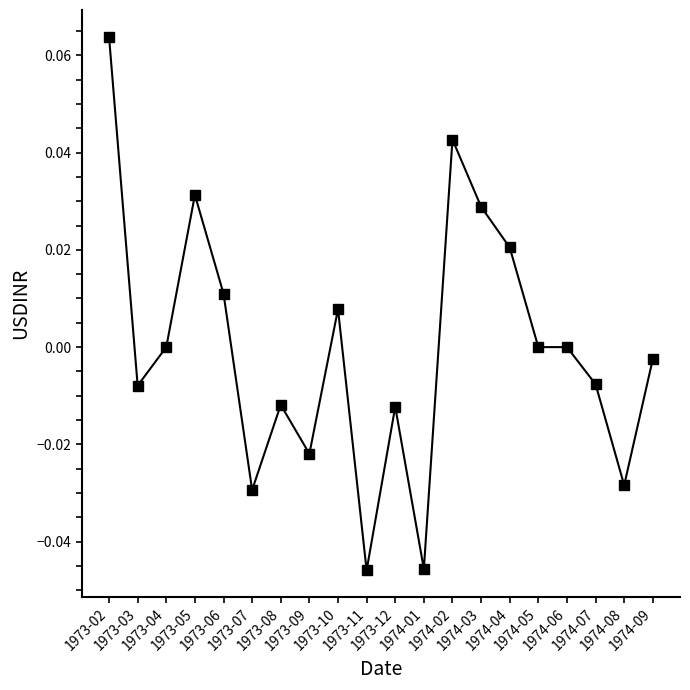

List the labels in order of value, smallest first.

1973-11, 1974-01, 1973-07, 1974-08, 1973-09, 1973-12, 1973-08, 1973-03, 1974-07, 1974-09, 1973-04, 1974-05, 1974-06, 1973-10, 1973-06, 1974-04, 1974-03, 1973-05, 1974-02, 1973-02